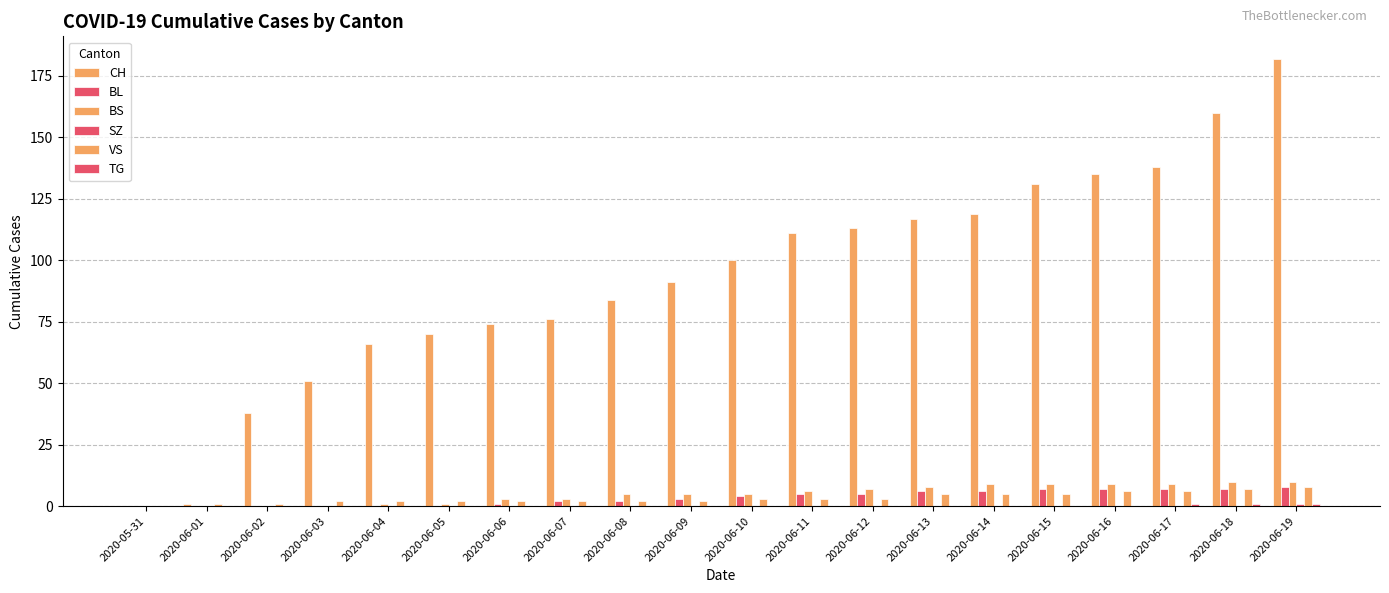

How many groups of bars are there?

20